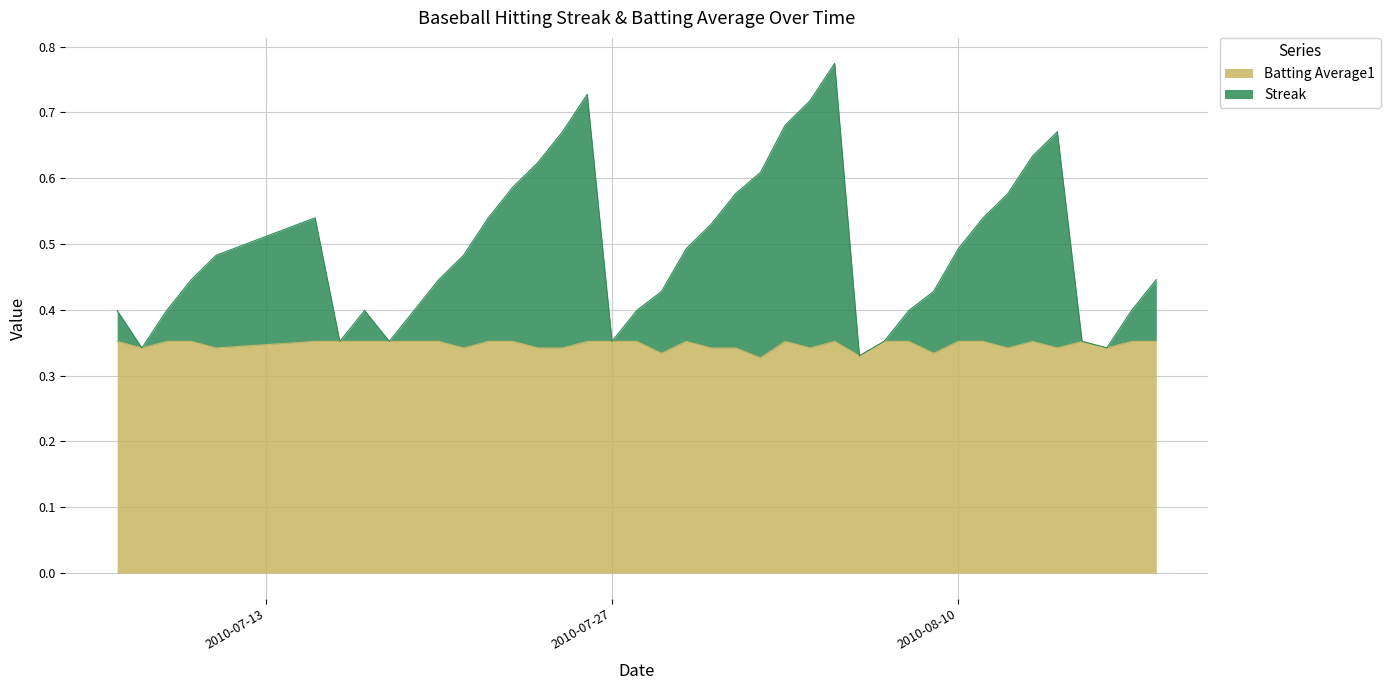

List the series in order of their overall mean, lowest first.

Batting Average1, Streak